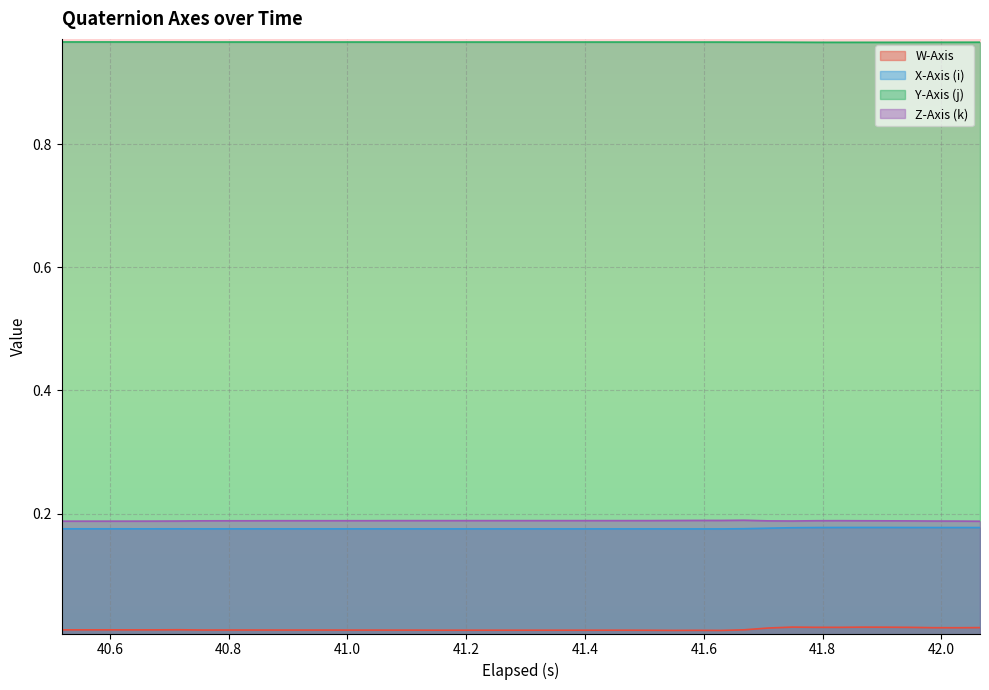

True or false: Z-Axis (k) and Y-Axis (j) cross at least once.

False